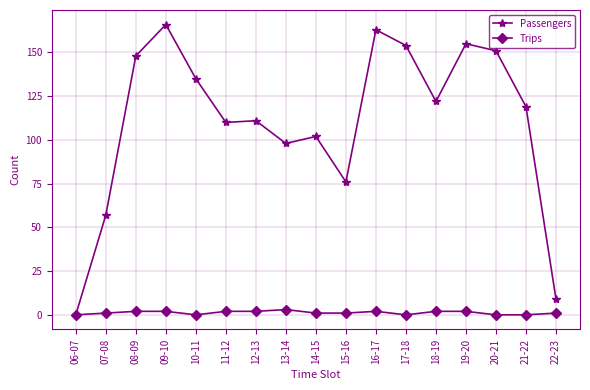

Between 11-12 and 19-20, which series saw the biggest shift?

Passengers